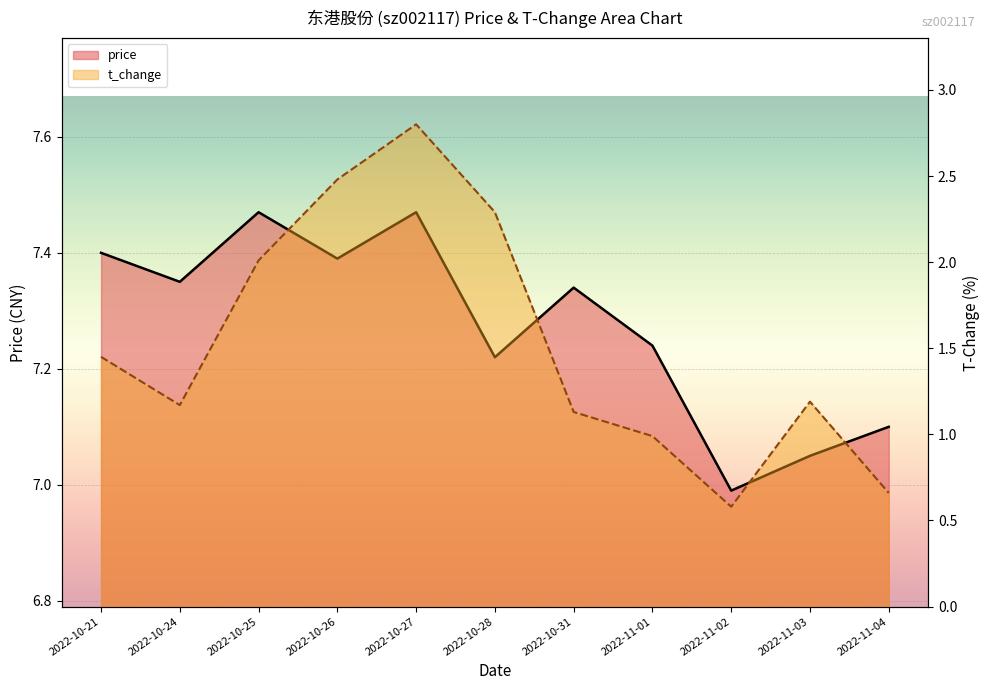

What is the difference between the second highest and second lowest values in the t_change series?

1.8